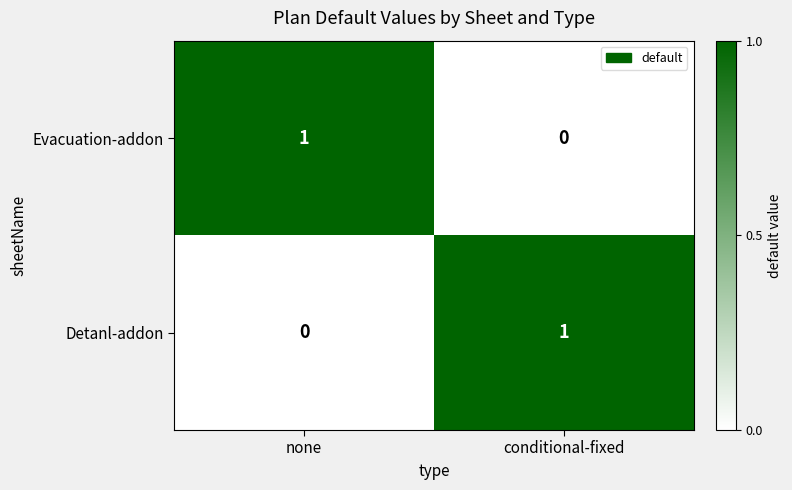

The Evacuation-addon series shows 0 at conditional-fixed. True or false?

True